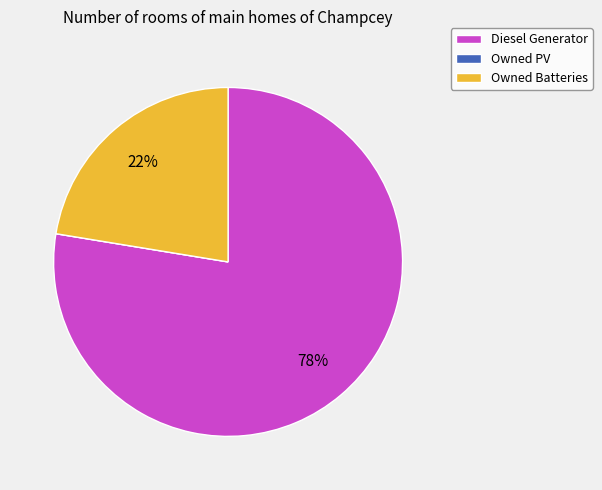

Does any single category account for the majority?

Yes